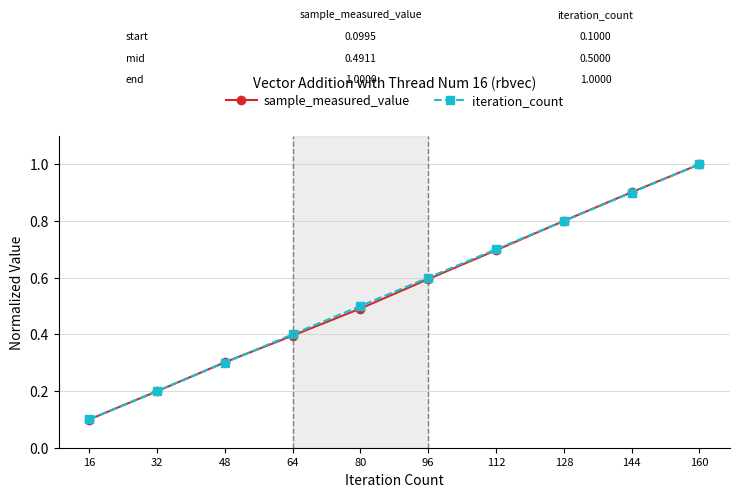

Reading right to left, list all the values displayed in this chart.

sample_measured_value: 160=1.0	144=0.9	128=0.8	112=0.7	96=0.6	80=0.5	64=0.4	48=0.3	32=0.2	16=0.1
iteration_count: 160=1.0	144=0.9	128=0.8	112=0.7	96=0.6	80=0.5	64=0.4	48=0.3	32=0.2	16=0.1